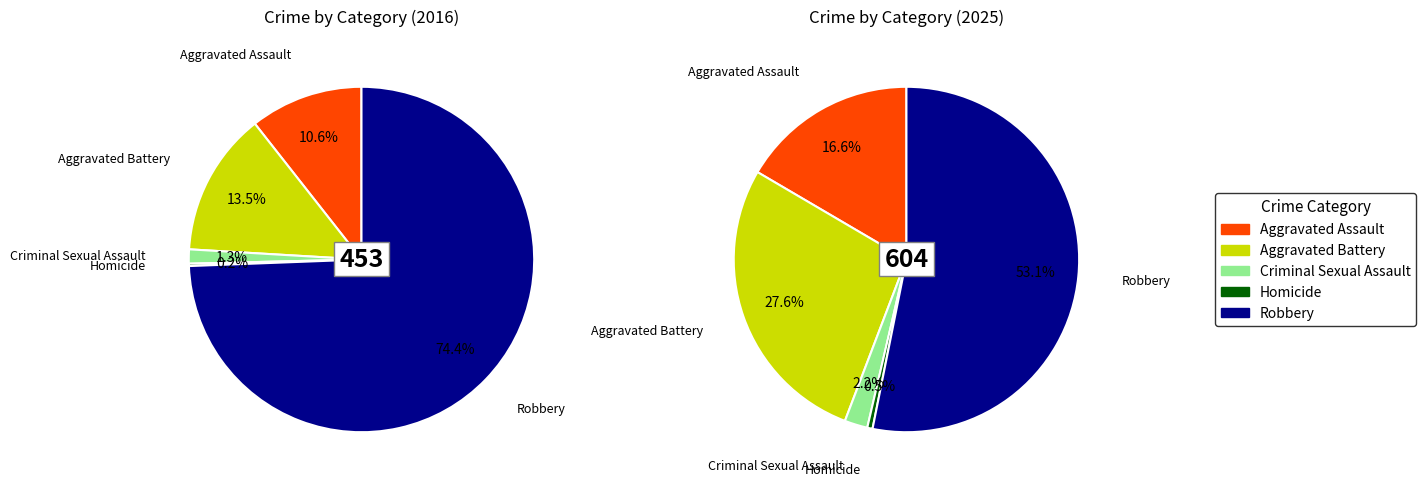

Rank the series by their maximum value, from lowest to highest.

values_2025, values_2016